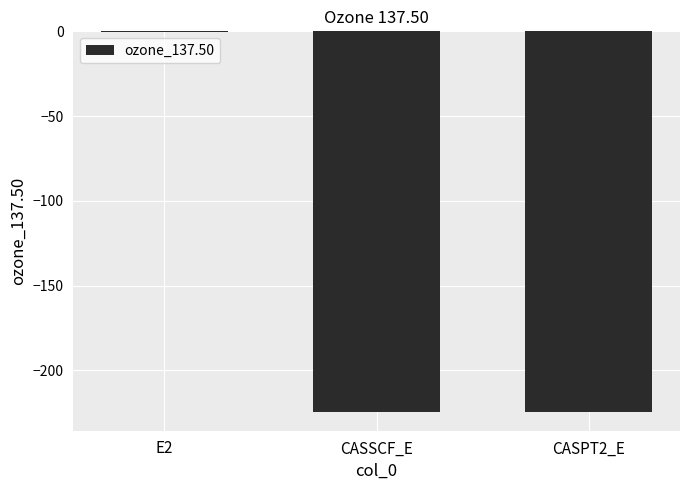

What is the sum of the values at CASPT2_E and CASSCF_E?

-448.8